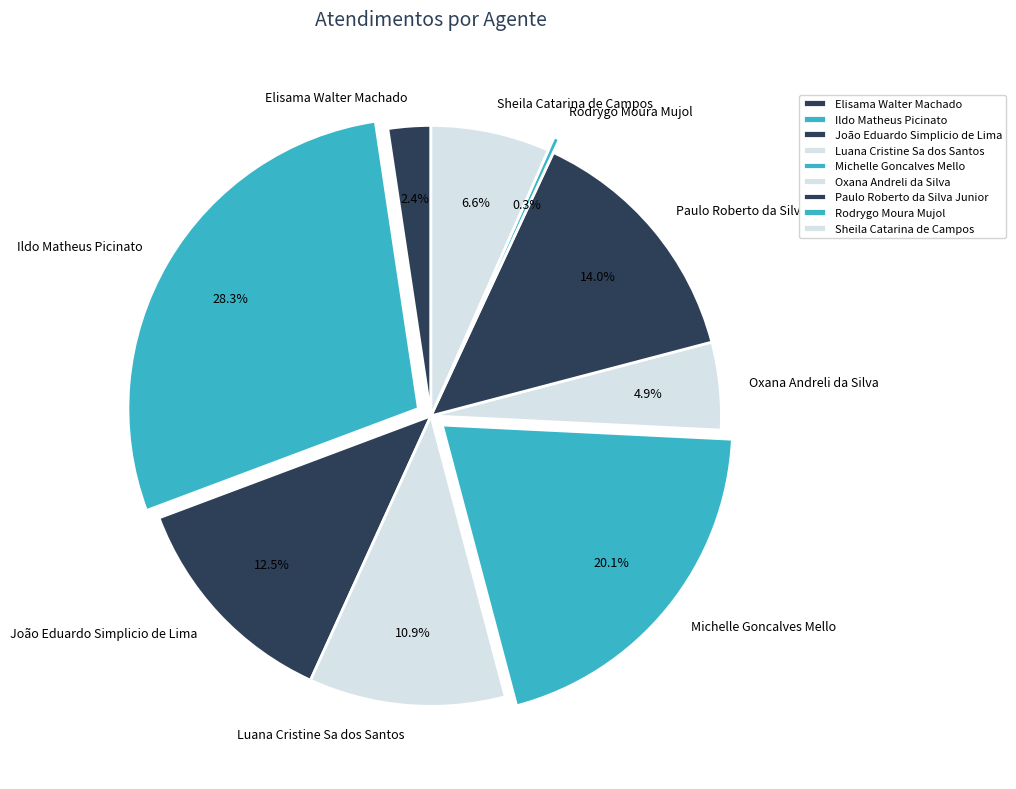

Do Luana Cristine Sa dos Santos and Michelle Goncalves Mello together represent more than half of the pie?

No